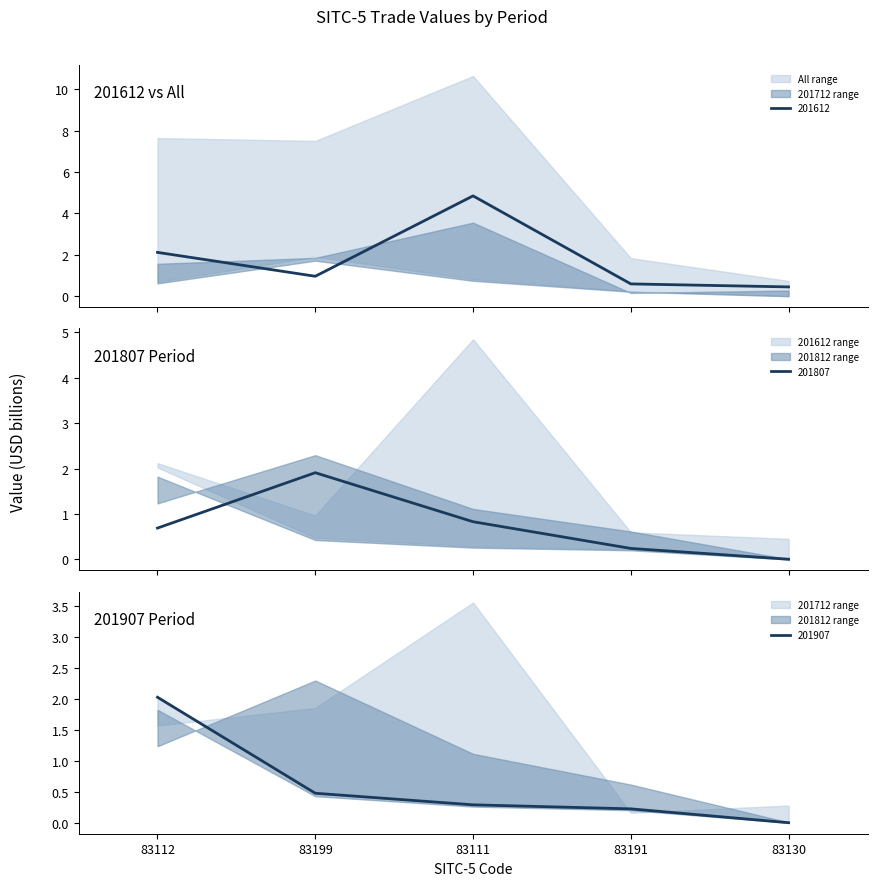

True or false: 201612 and 201907 intersect in this chart.

False